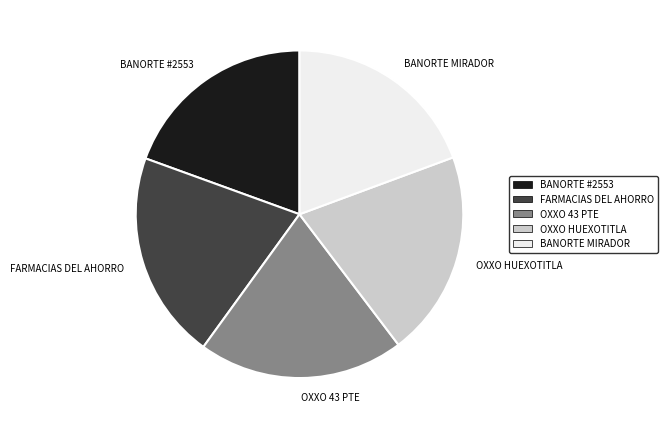

Is FARMACIAS DEL AHORRO the majority of the pie?

No